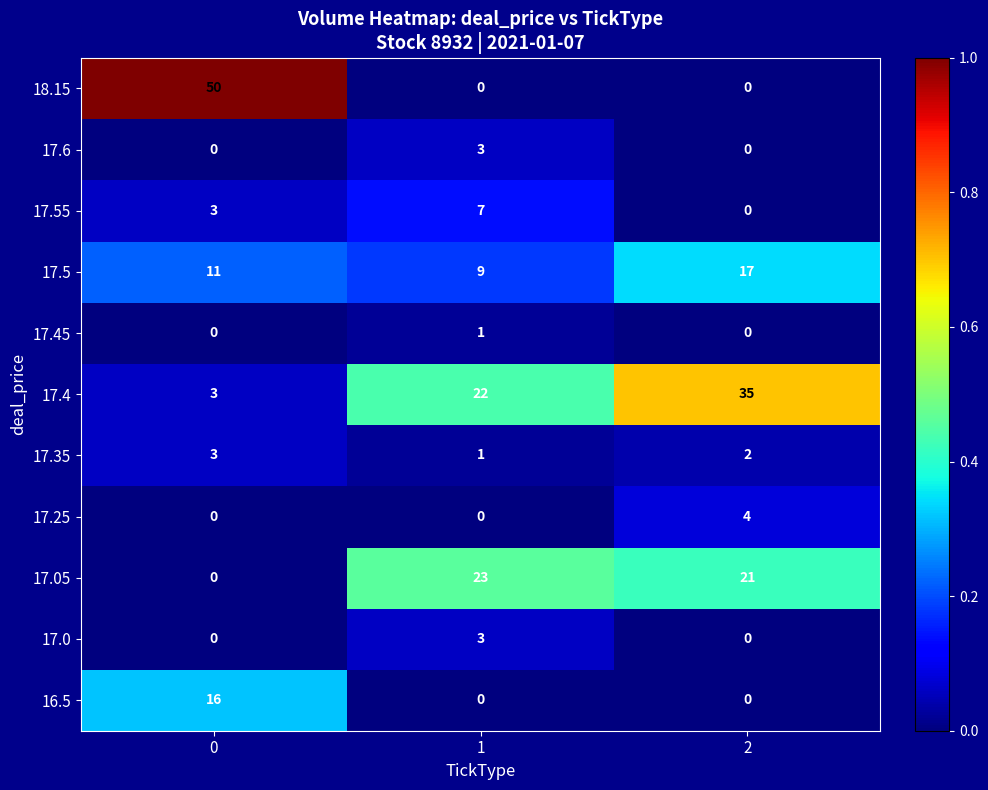

Rank the categories by 17.4 value from highest to lowest.

2, 1, 0